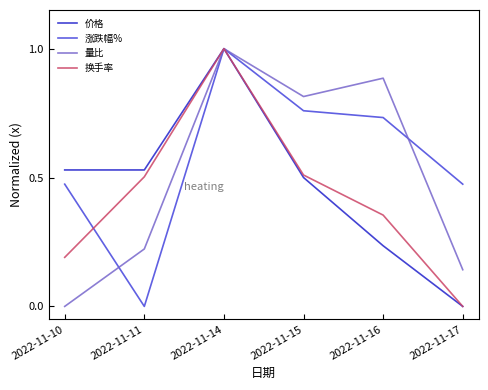

Rank the series by their average value, from lowest to highest.

换手率, 价格, 量比, 涨跌幅%